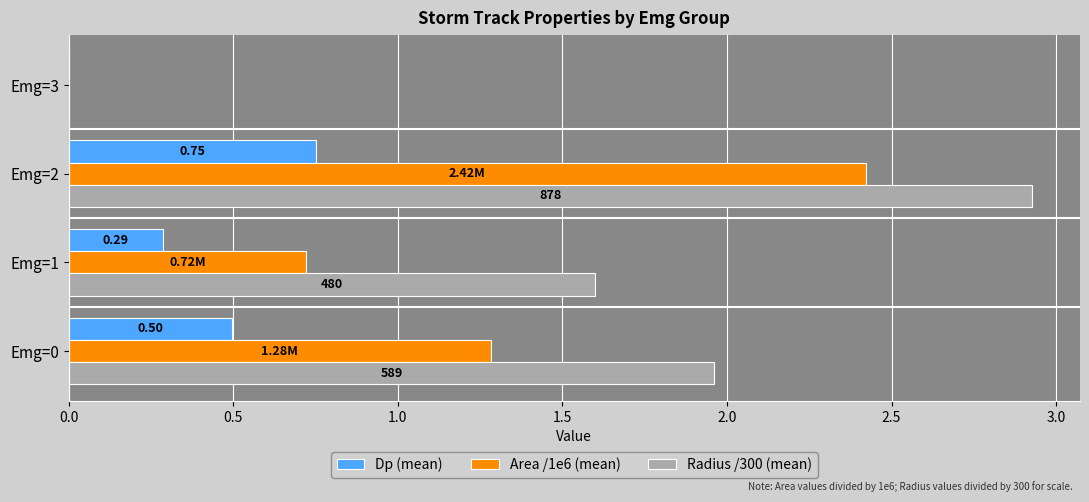

Which series has the largest total across all categories?

Radius /300 (mean)